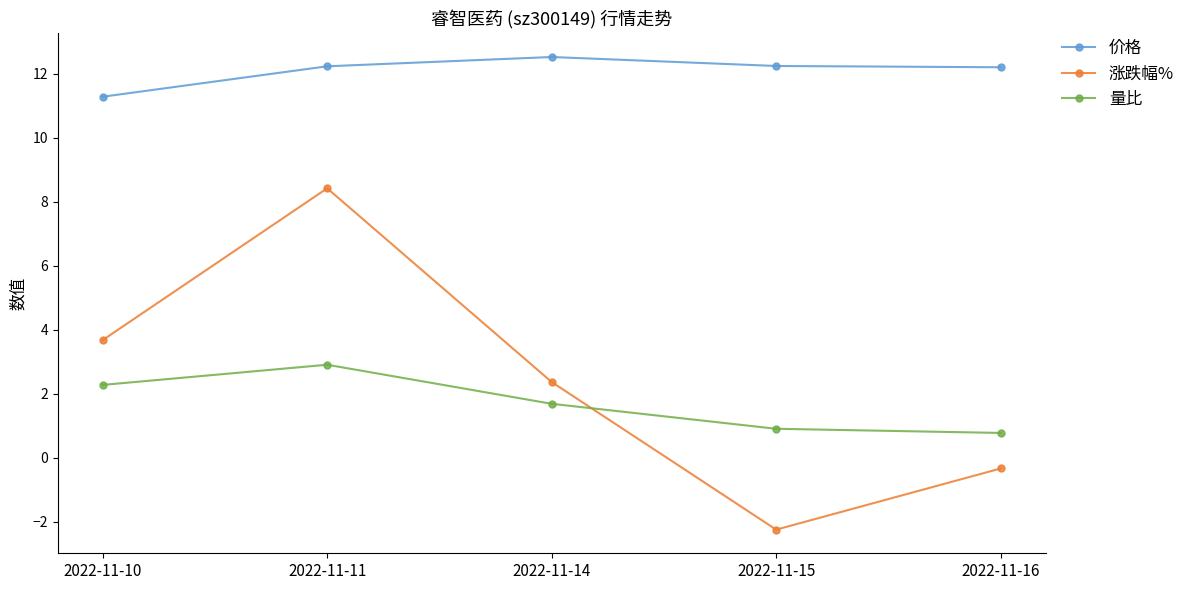

List the series in order of their peak value, highest first.

价格, 涨跌幅%, 量比